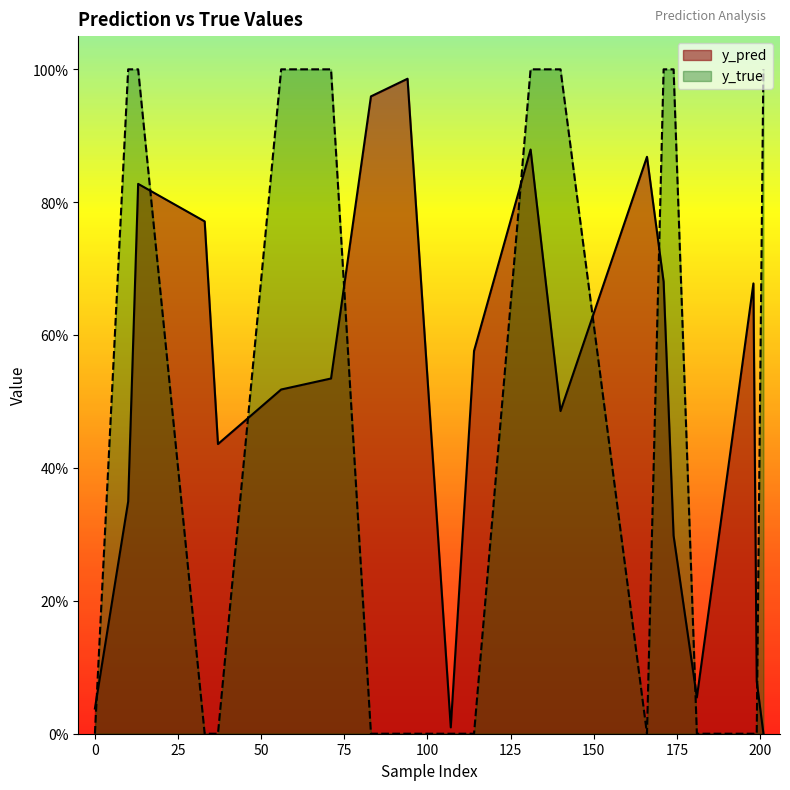

What are all the series names shown in the legend?

y_pred, y_true